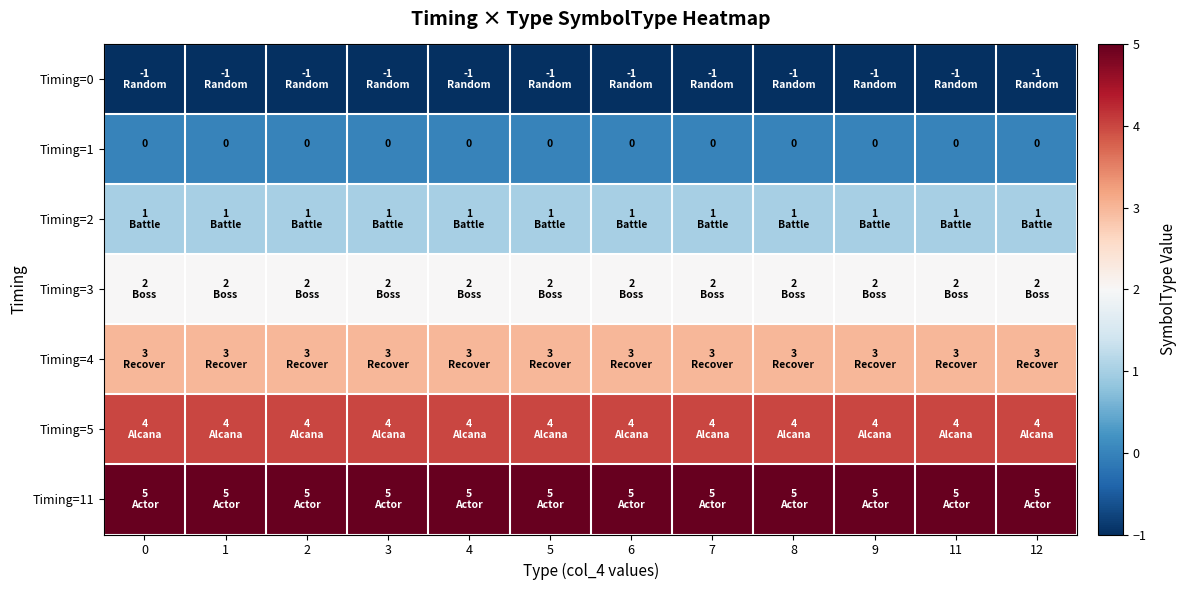

Between 2 and 8, which series saw the biggest shift?

Timing=0